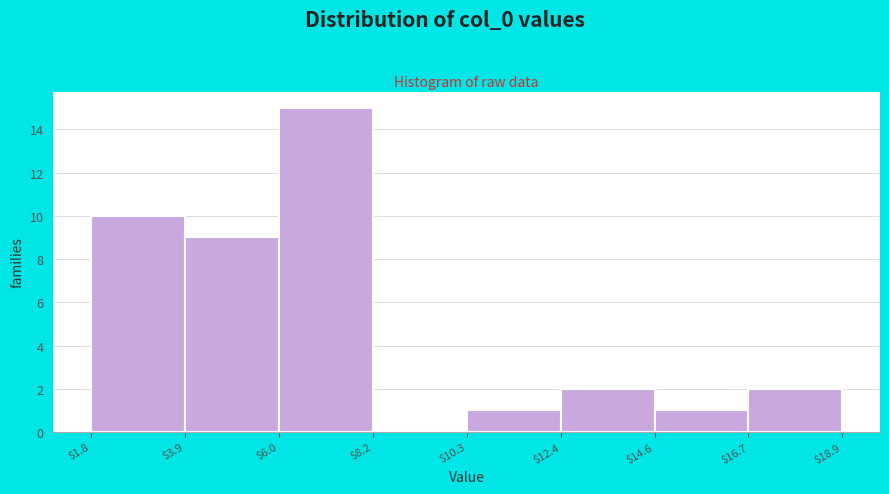

How tall is the bar that spans $12.4 to $14.6 on the x-axis? The values are not printed on the chart, so give them approximately, as read against the axis.

2